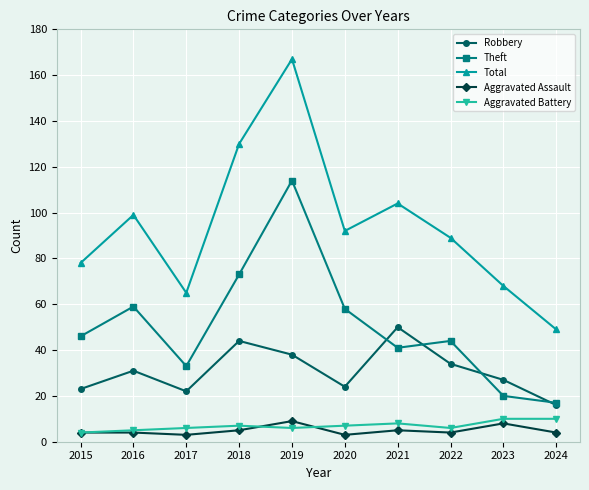

In Total, how many points are higher than both neighbors (excluding endpoints)?

3